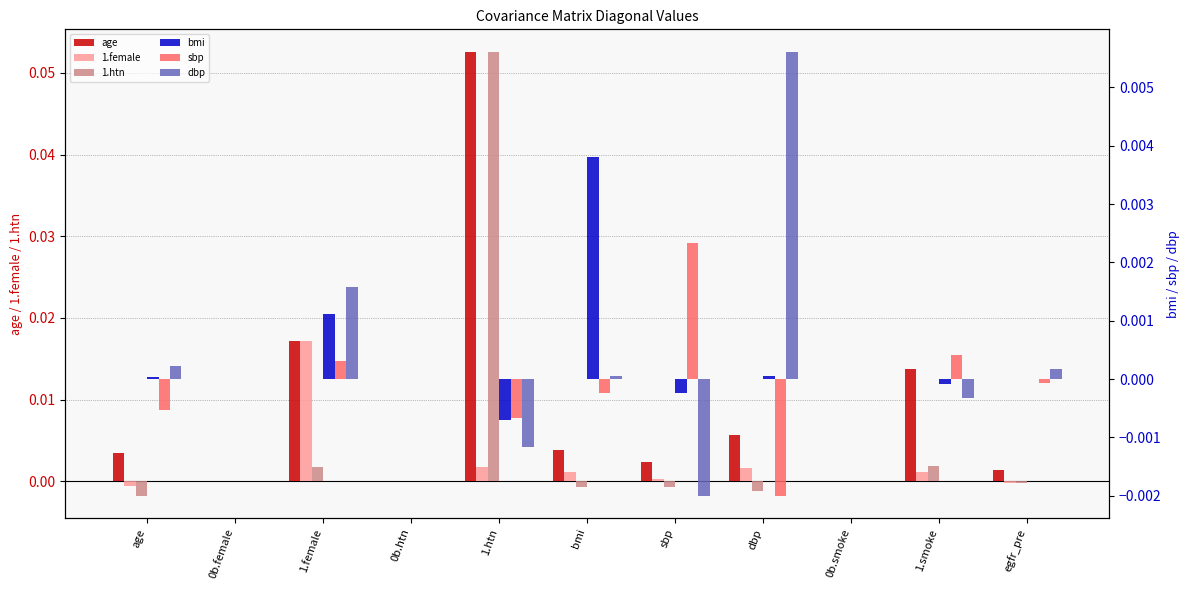

Are the bars grouped side by side (vs. stacked)?

Yes